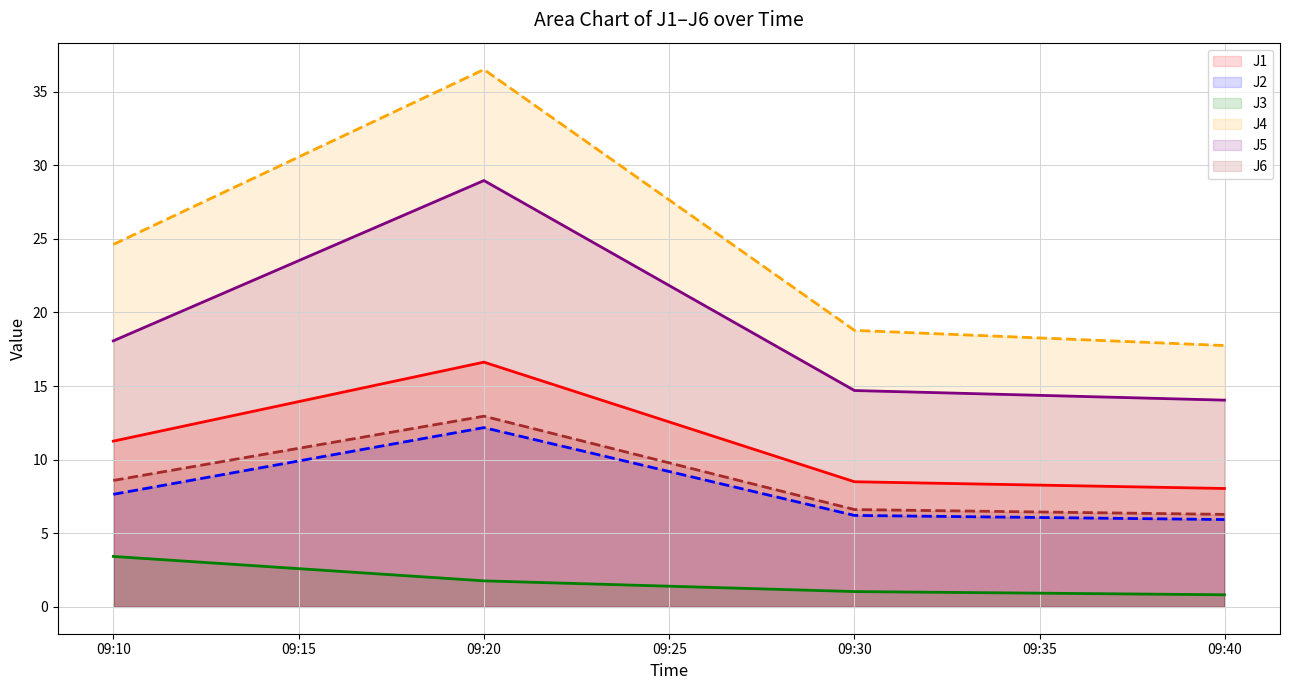

What is the average value of the J3 line series?

1.8